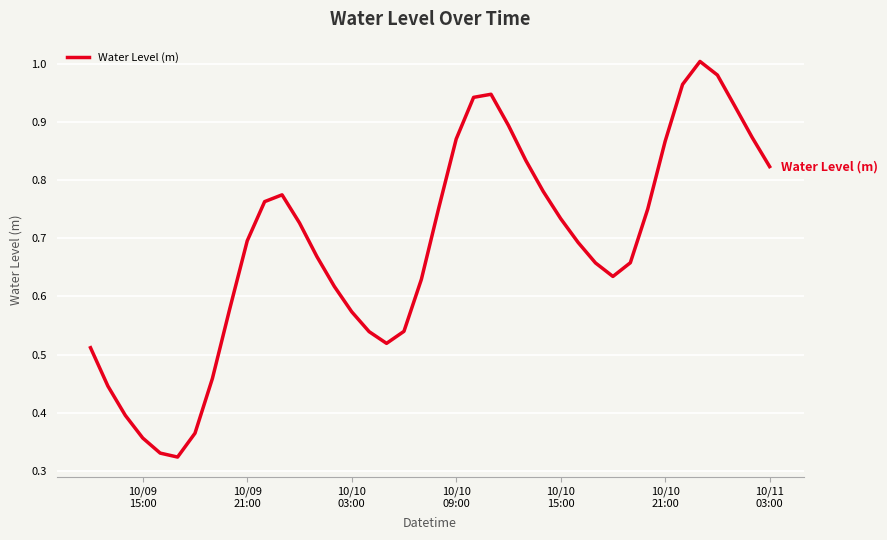

Is this an area chart (filled region under the line)?

No